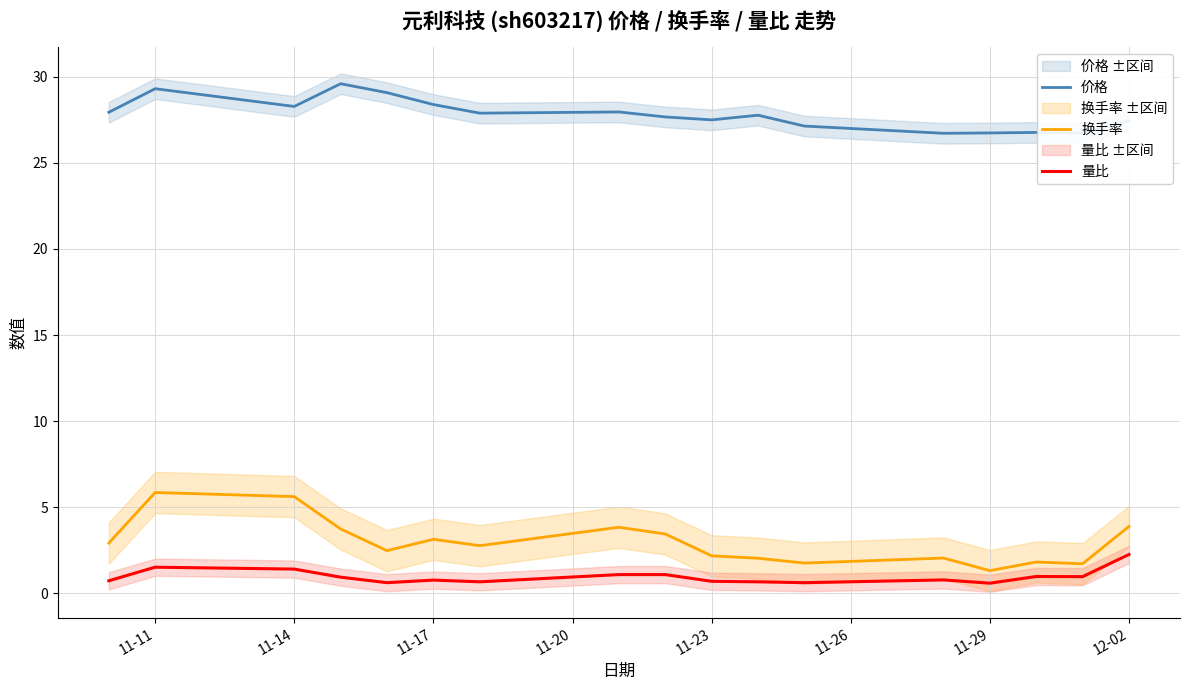

Is this an area chart (filled region under the line)?

No